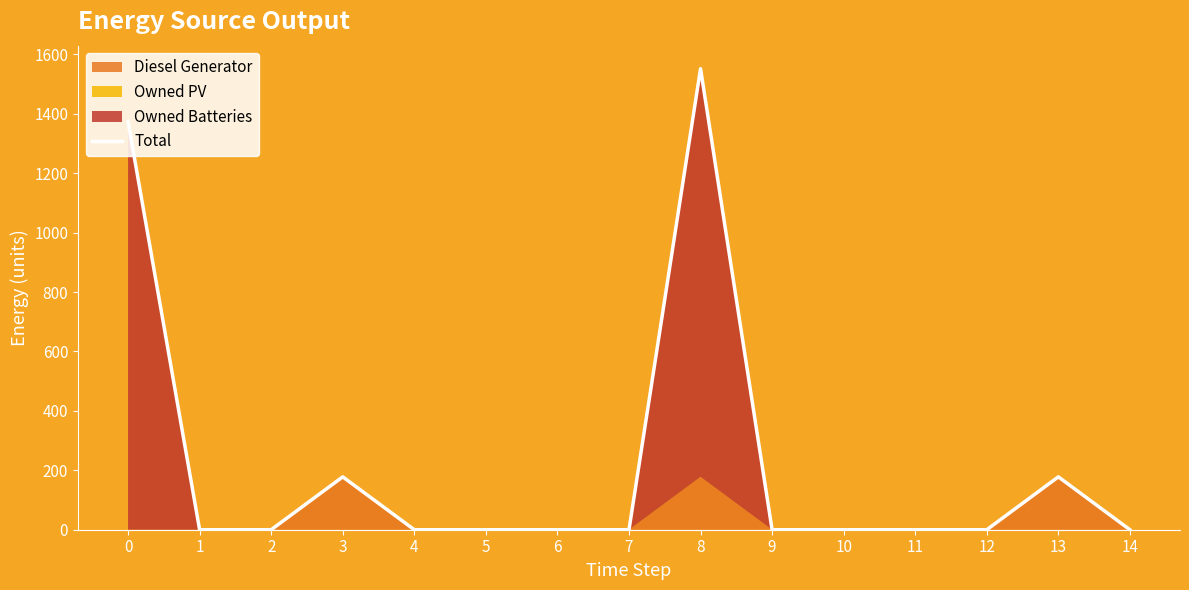

How many values are above zero?

4